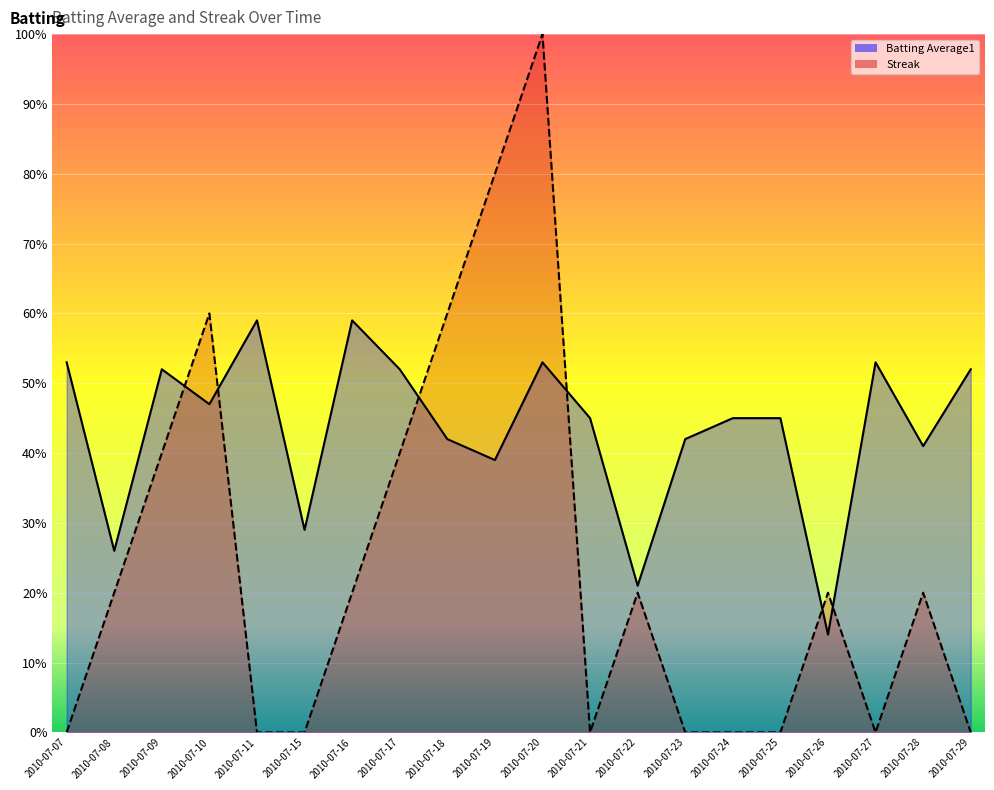

Rank the series by their maximum value, from lowest to highest.

Batting Average1, Streak